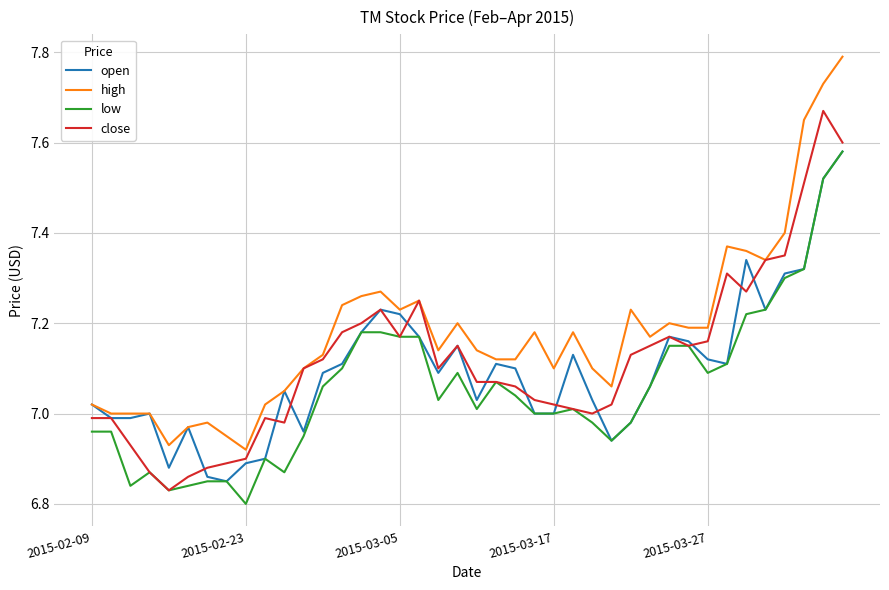

What is the difference between the maximum and minimum values in the low series?

0.8